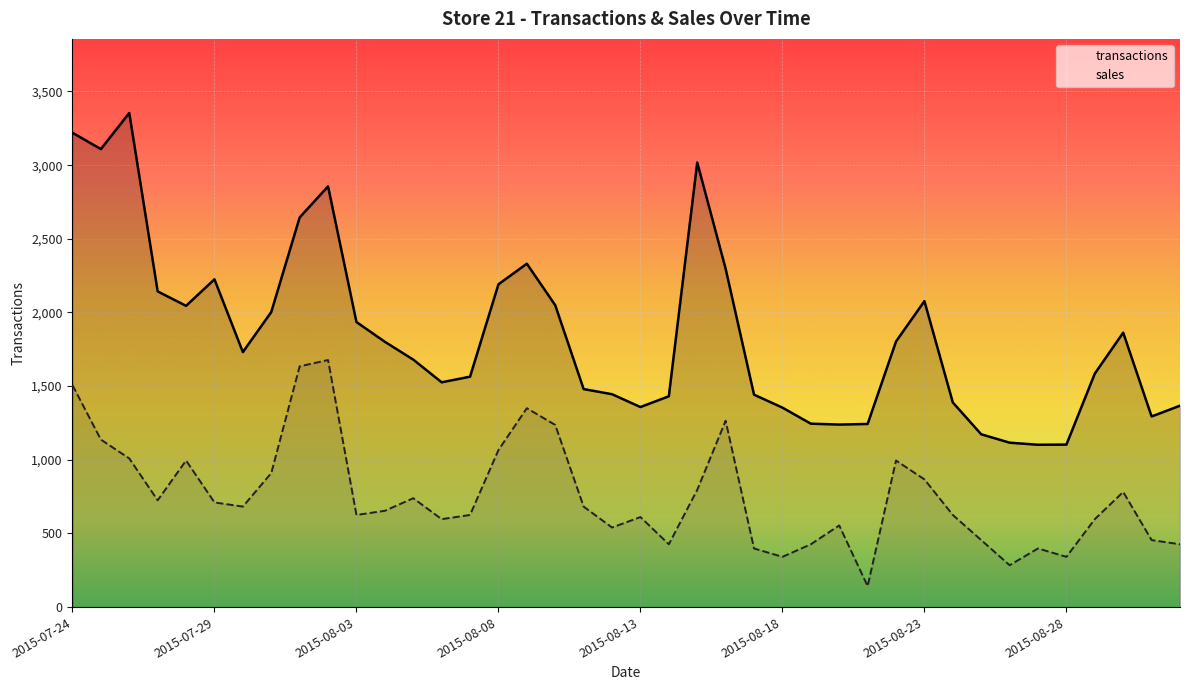

Read the transactions value at 37.

1863.0